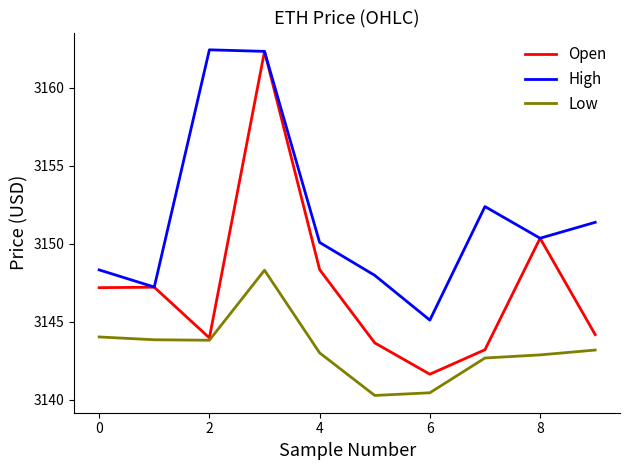

True or false: Low and High intersect in this chart.

False